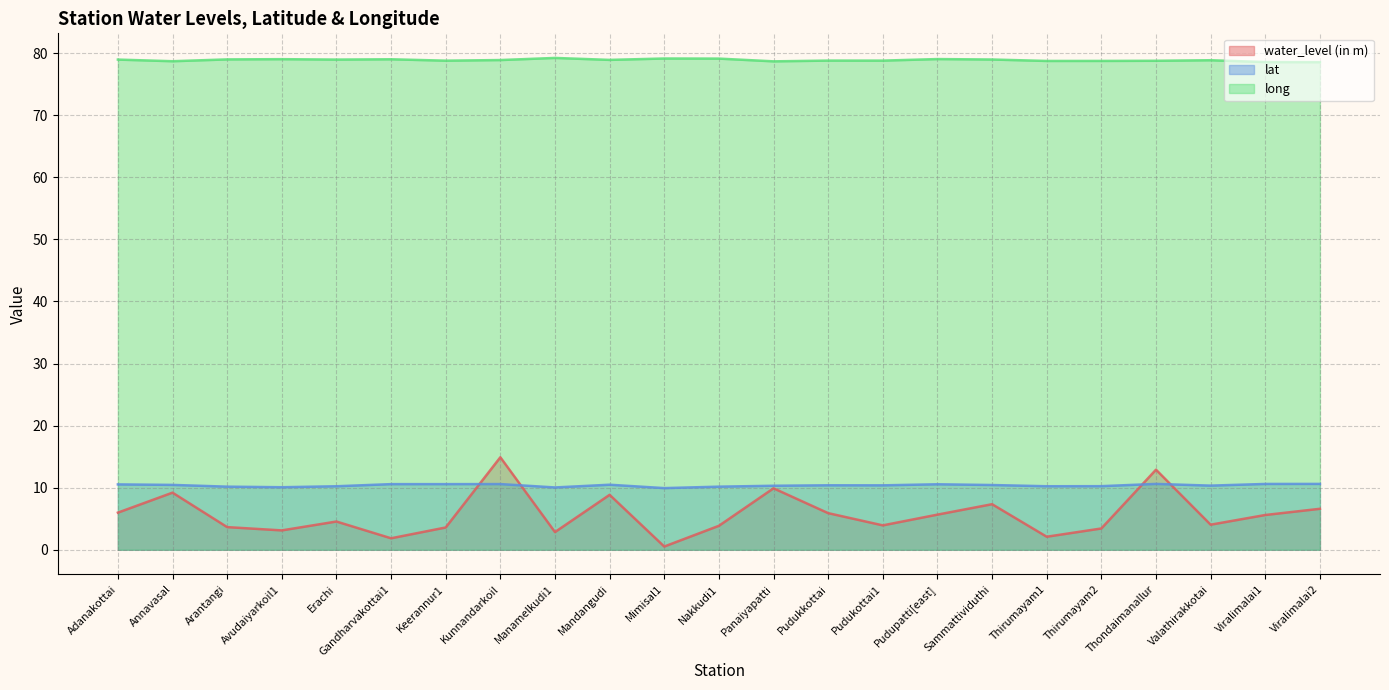

What is the label of the 18th point from the left?

Thirumayam1